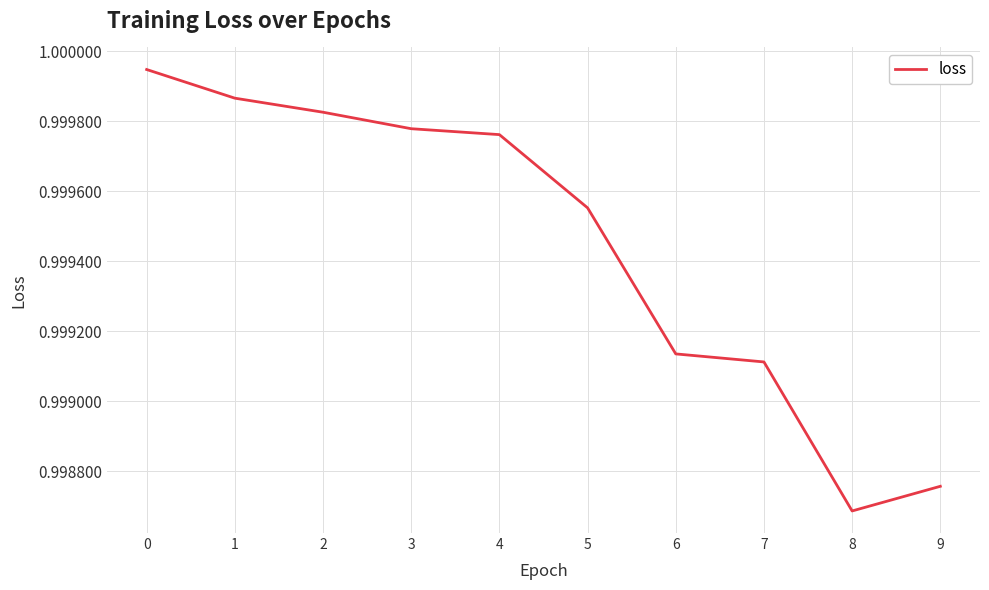

At which label is the value closest to 0?

8